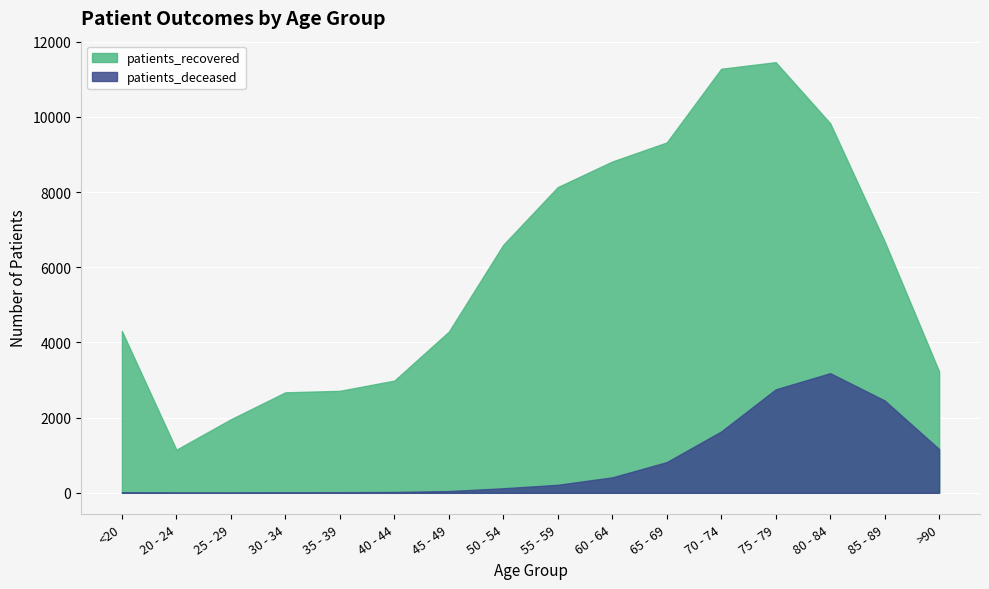

Which category has the lowest value across all series?

25 - 29